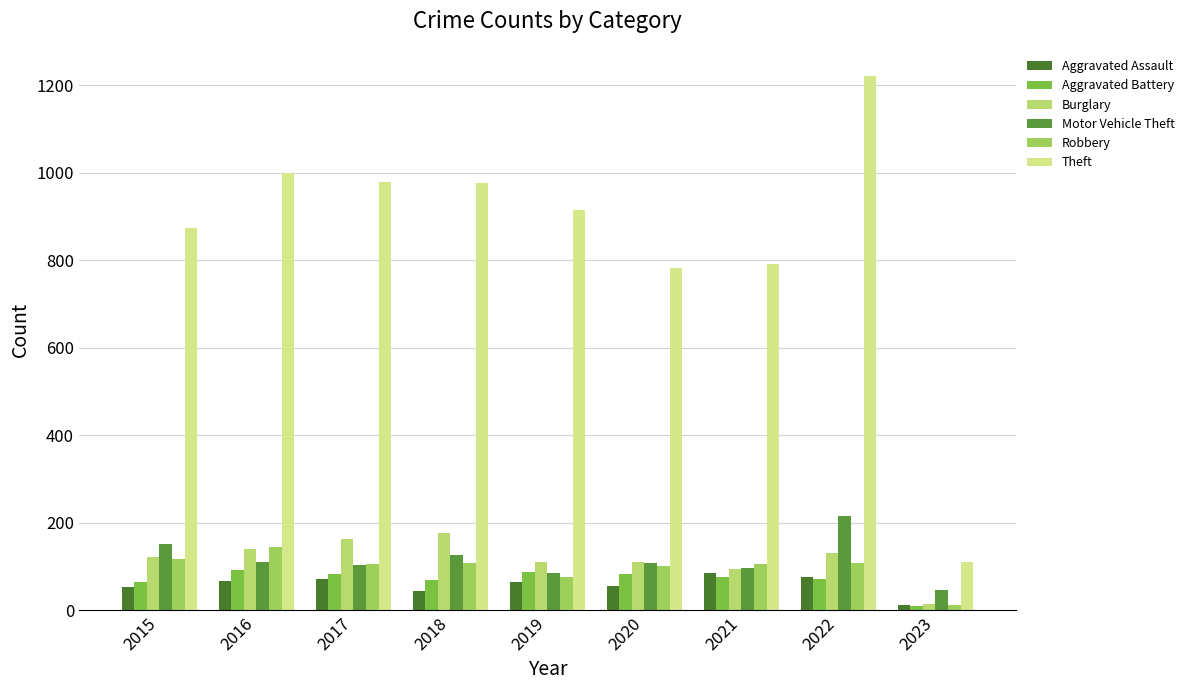

What is the value of the Burglary bar at the 1st from the left?

121